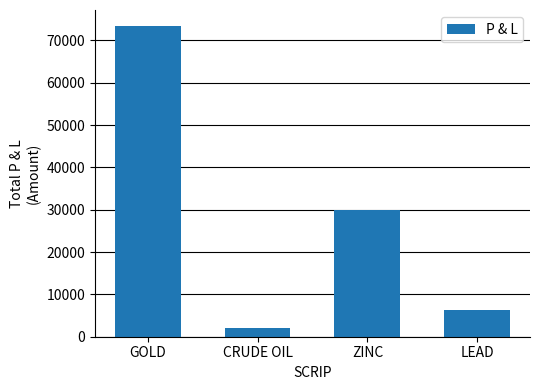

List the labels in order of value, largest first.

GOLD, ZINC, LEAD, CRUDE OIL